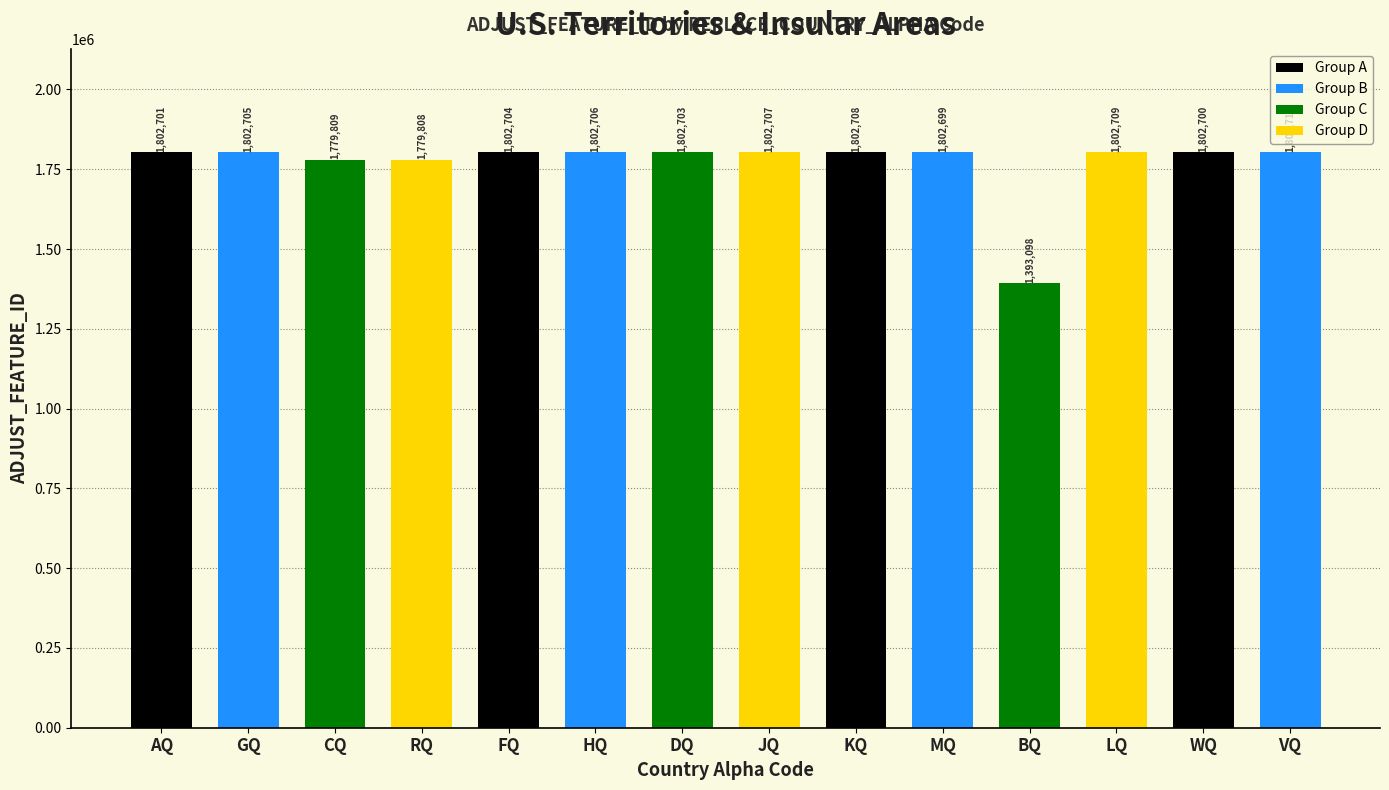

What position from the left is JQ?

8